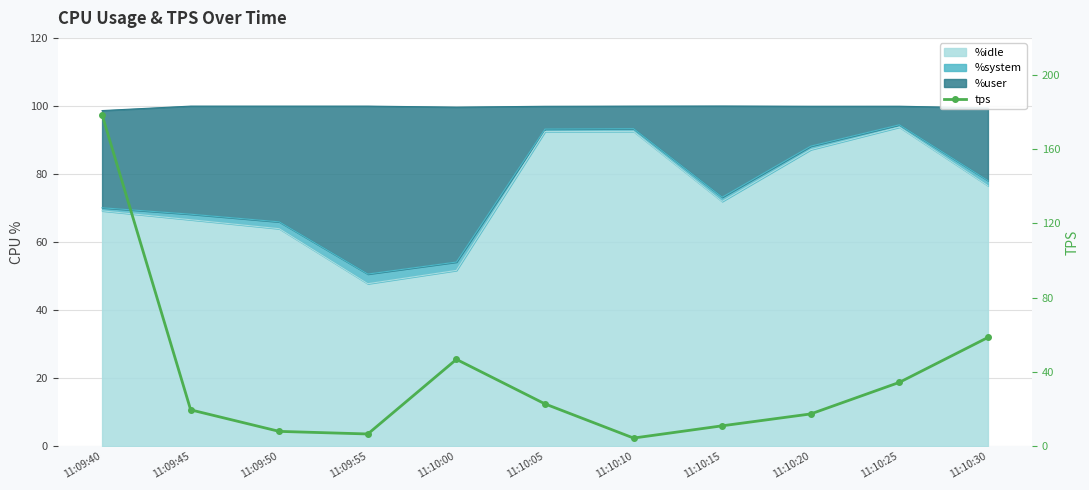

True or false: the data shows 7.4 at 11:10:10.

False